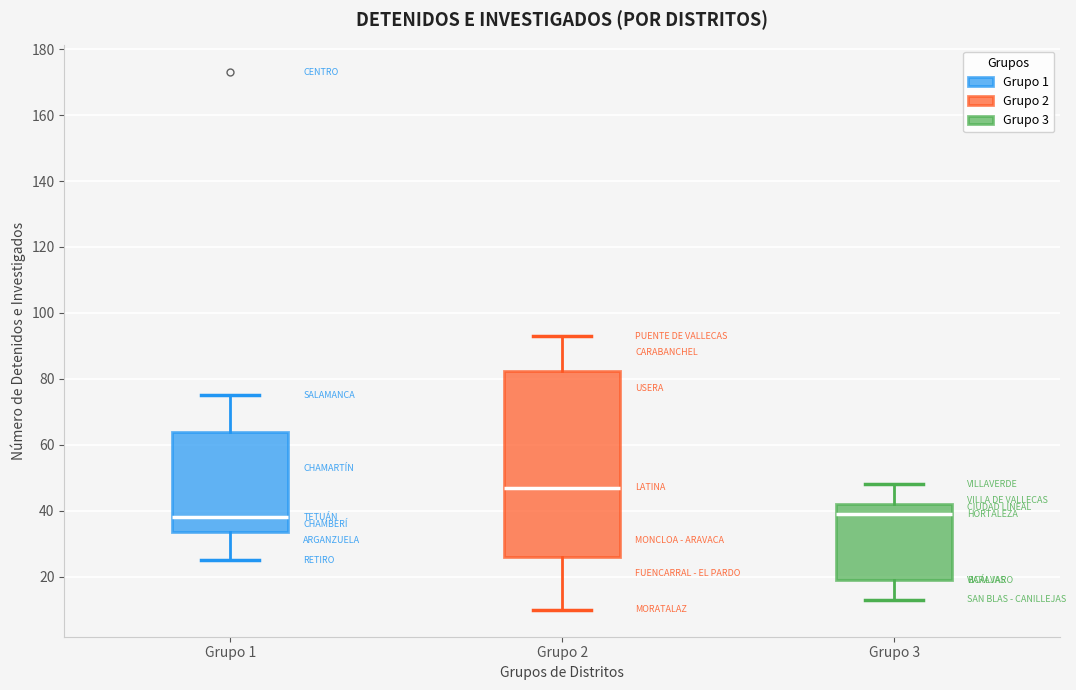

Where is the upper edge of the box for Grupo 2 on the y-axis? The values are not printed on the chart, so give them approximately, as read against the axis.

82